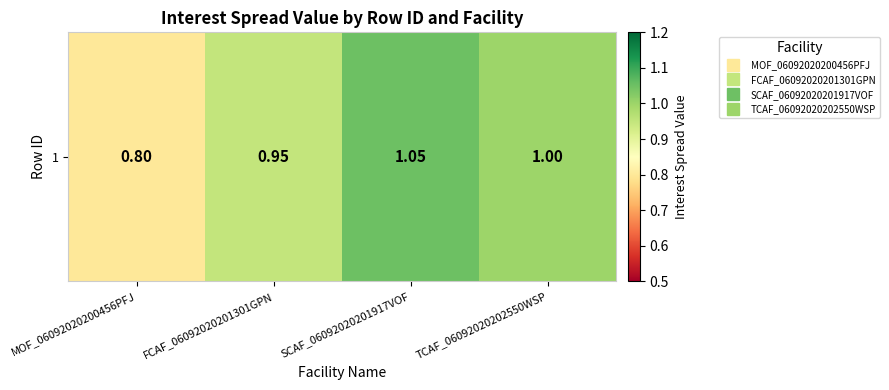

List the labels in order of value, smallest first.

MOF_06092020200456PFJ, FCAF_06092020201301GPN, TCAF_06092020202550WSP, SCAF_06092020201917VOF